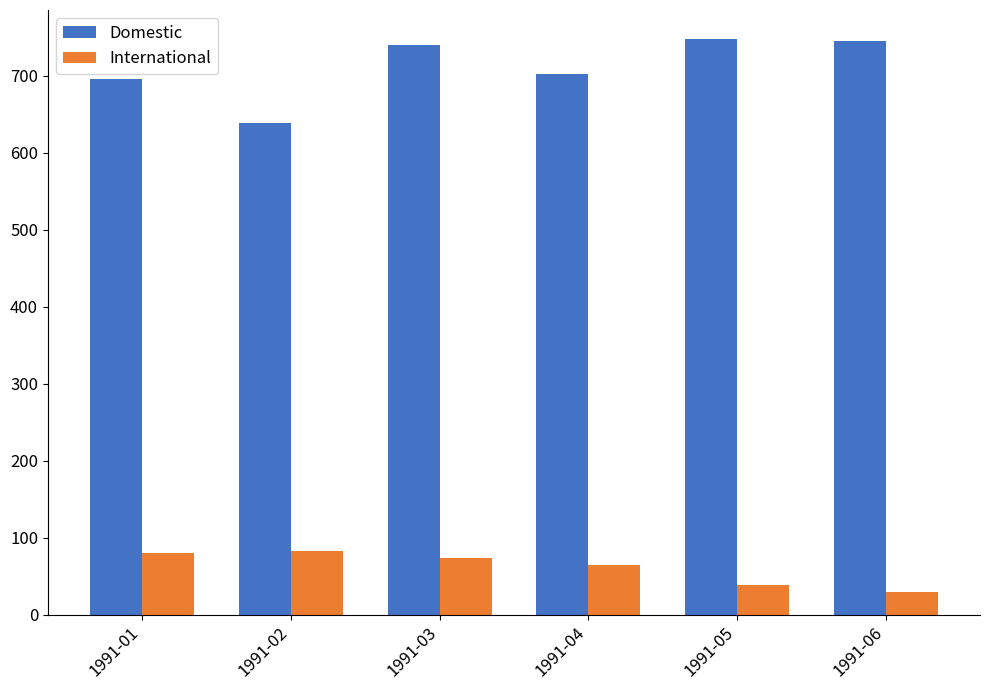

What is the lowest value of the International series?

29.2